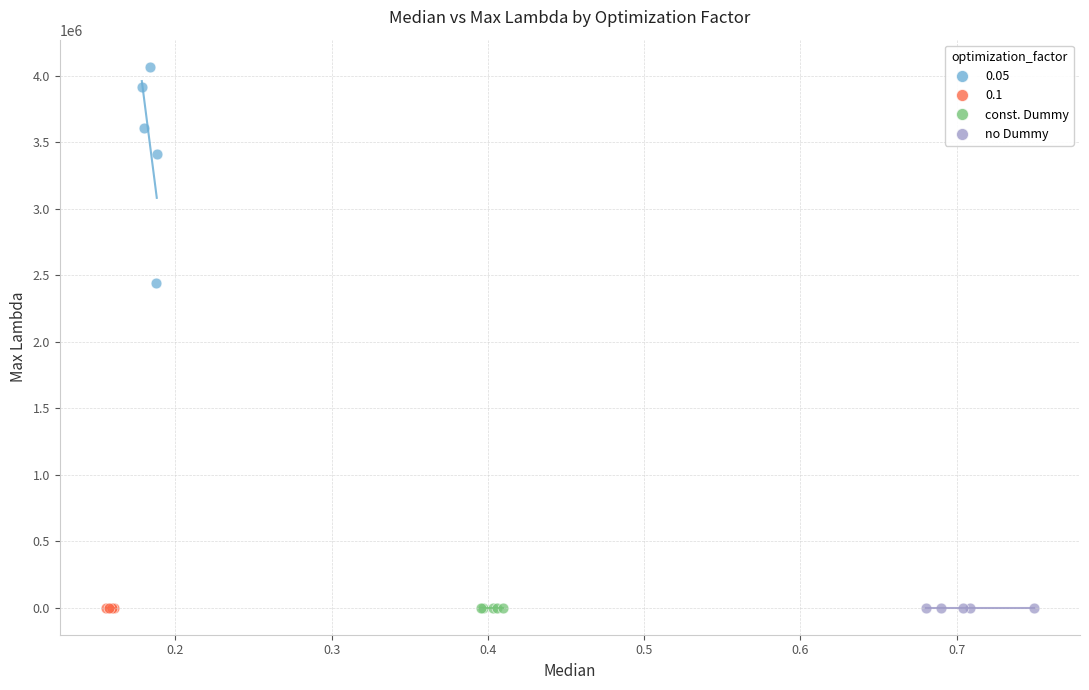

What are all the series names shown in the legend?

0.05, 0.1, const. Dummy, no Dummy